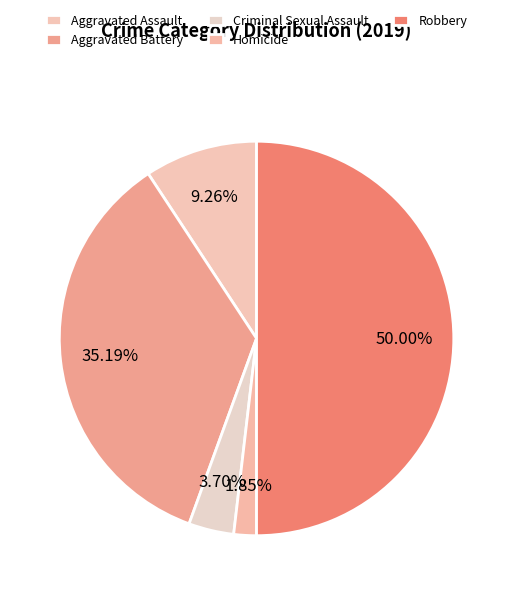

Count the number of slices in the pie.

5